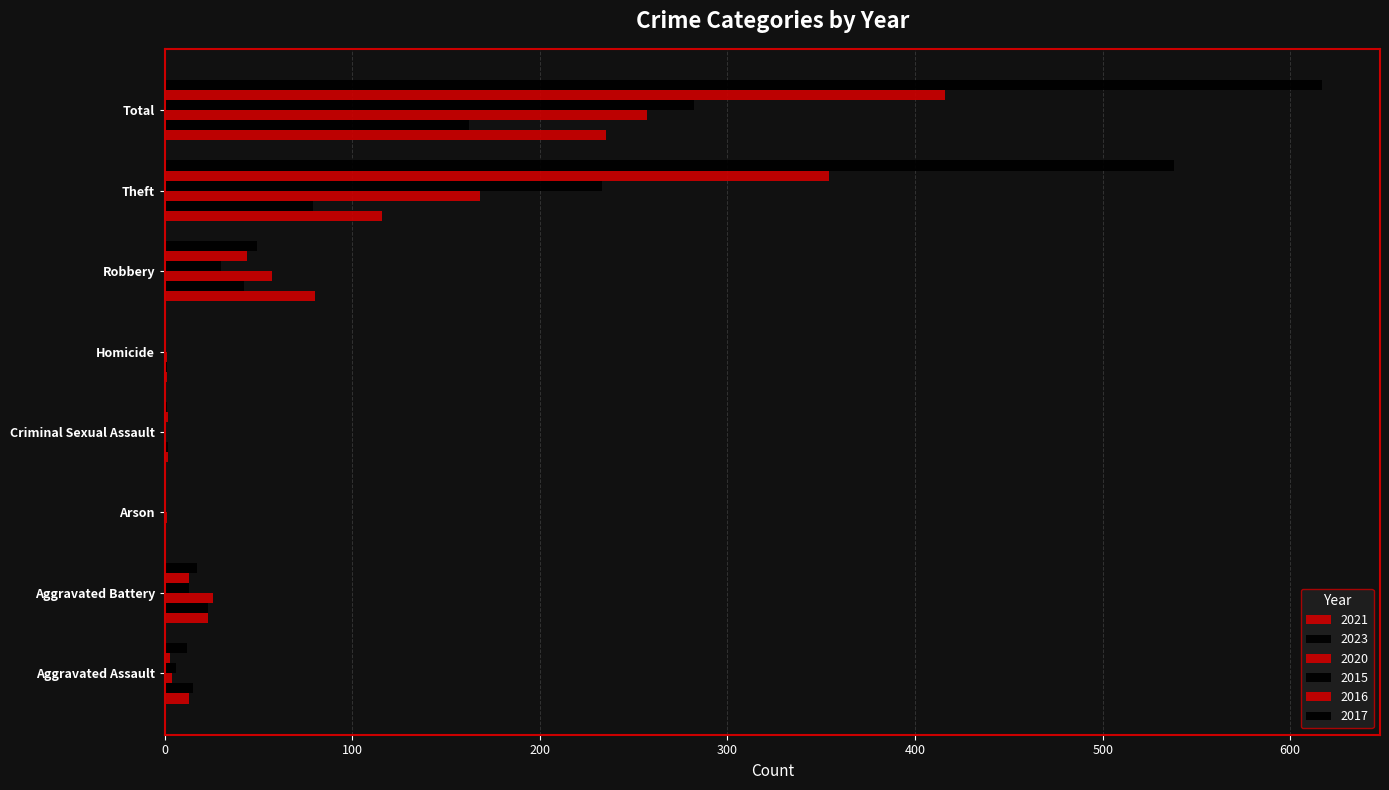

Reading left to right, transcribe all the data shown in this chart.

2021: 13	23	0	2	1	80	116	235
2023: 15	23	0	2	1	42	79	162
2020: 4	26	1	0	1	57	168	257
2015: 6	13	0	0	0	30	233	282
2016: 3	13	0	2	0	44	354	416
2017: 12	17	0	1	0	49	538	617